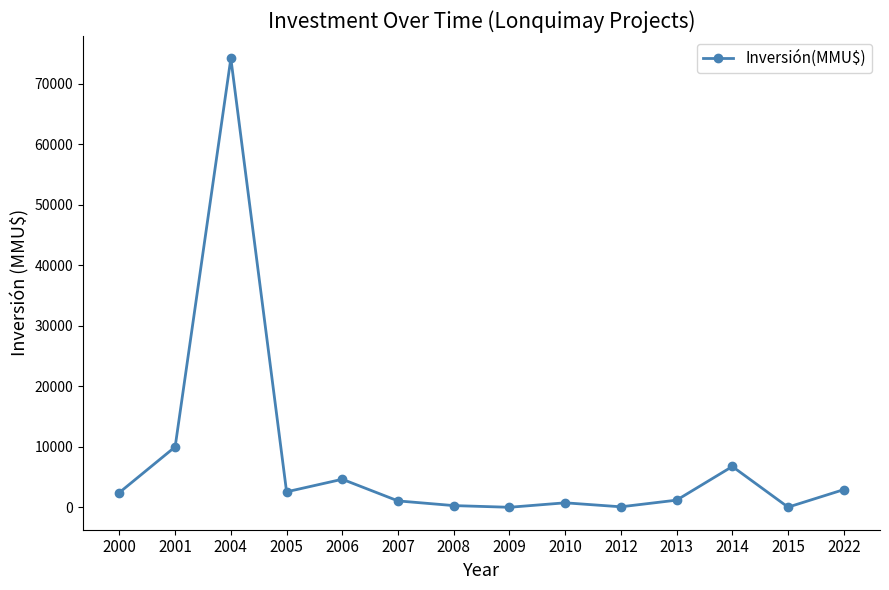

How many points are higher than both their immediate neighbors (excluding endpoints)?

4